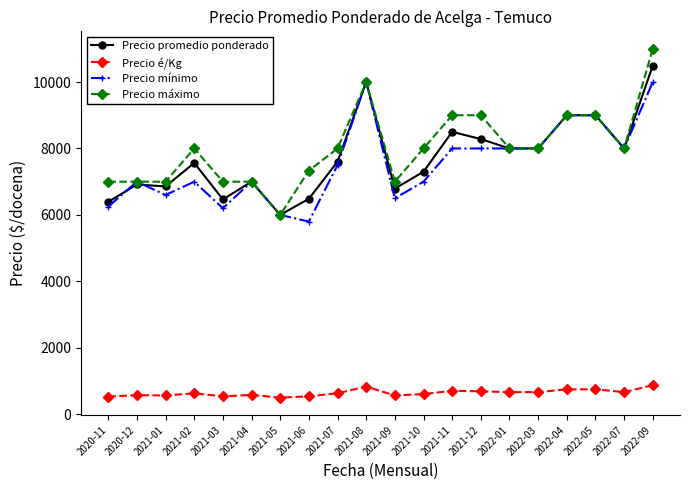

What is the label of the 11th point from the right?

2021-08